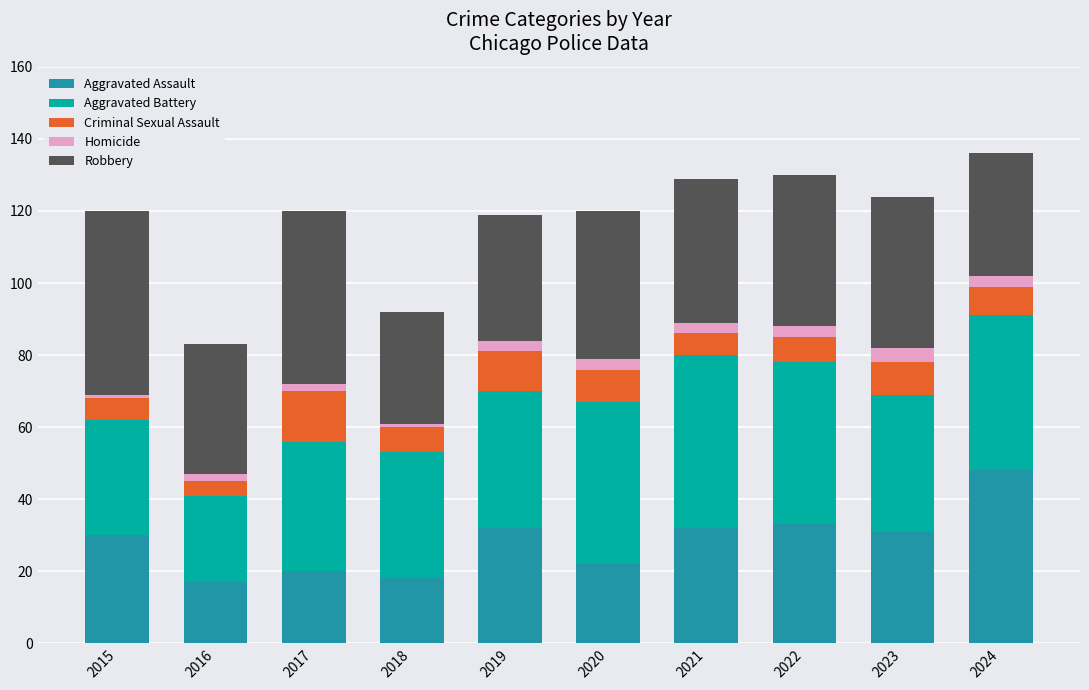

What is the minimum value for Aggravated Assault?

17